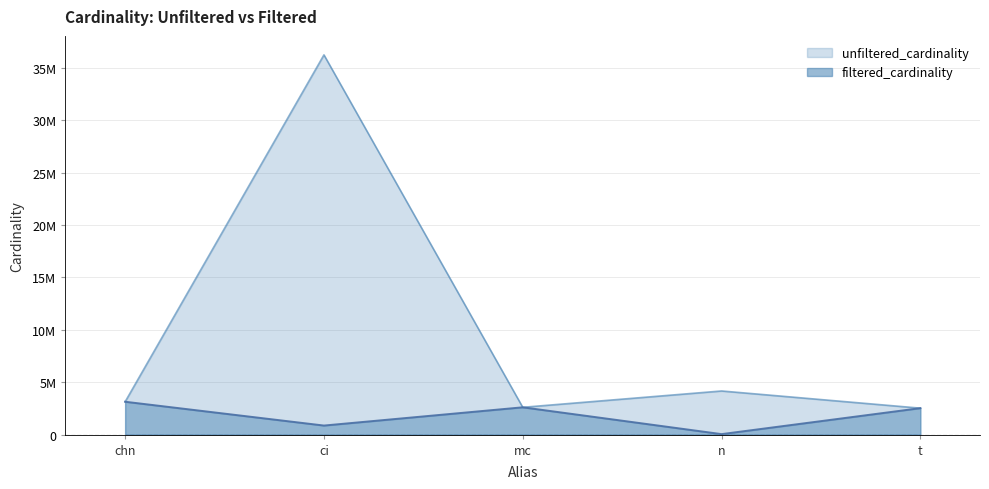

Is it true that unfiltered_cardinality equals 54999308 at ci?

False